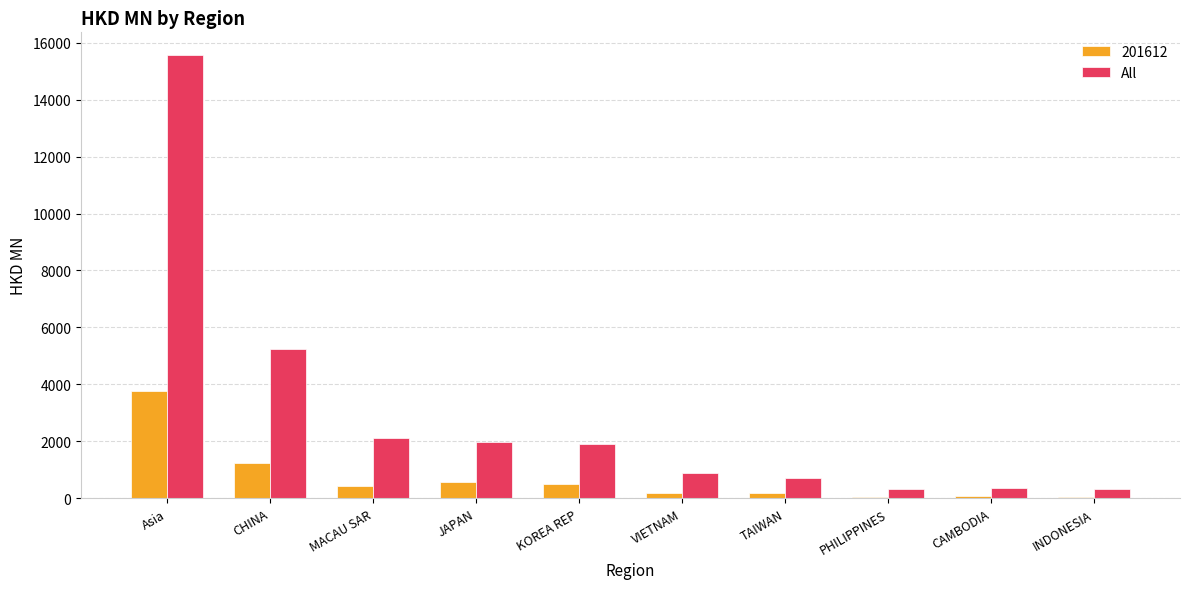

Is it true that All equals 341.1 at PHILIPPINES?

True